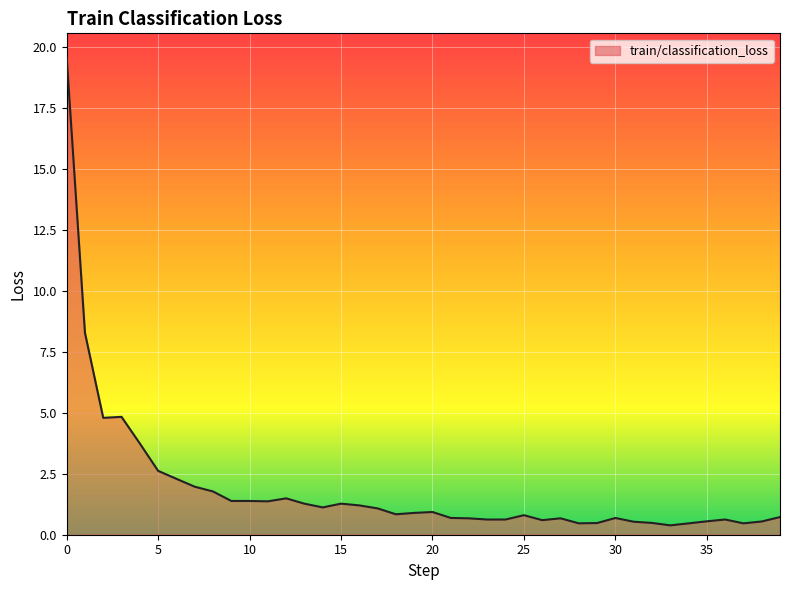

What is the maximum value shown in the chart?

19.6